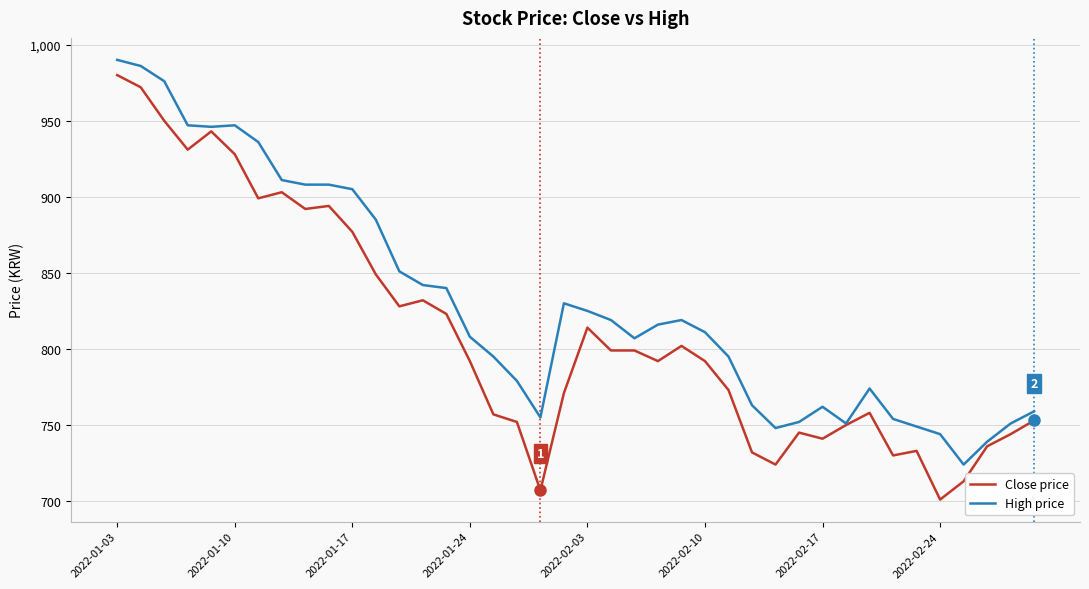

Which series has the widest spread of values?

Close price